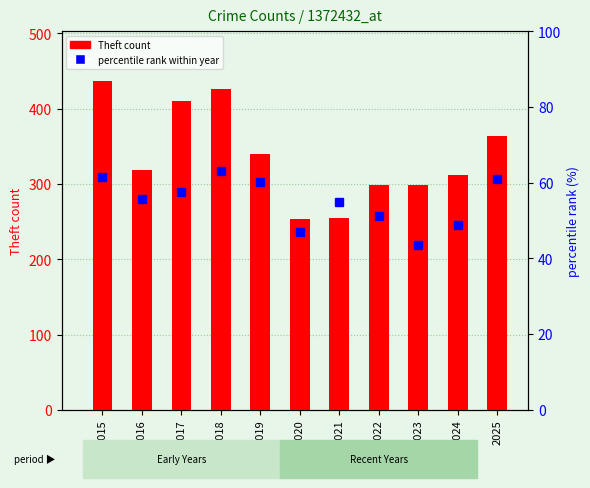

Reading right to left, what are all the values shown in this chart?

Theft count: 2025=363.0	2024=312.0	2023=298.0	2022=298.0	2021=255.0	2020=254.0	2019=340.0	2018=426.0	2017=410.0	2016=318.0	2015=437.0
percentile rank within year: 2025=61.0	2024=48.8	2023=43.6	2022=51.3	2021=54.8	2020=47.1	2019=60.3	2018=63.0	2017=57.5	2016=55.7	2015=61.4